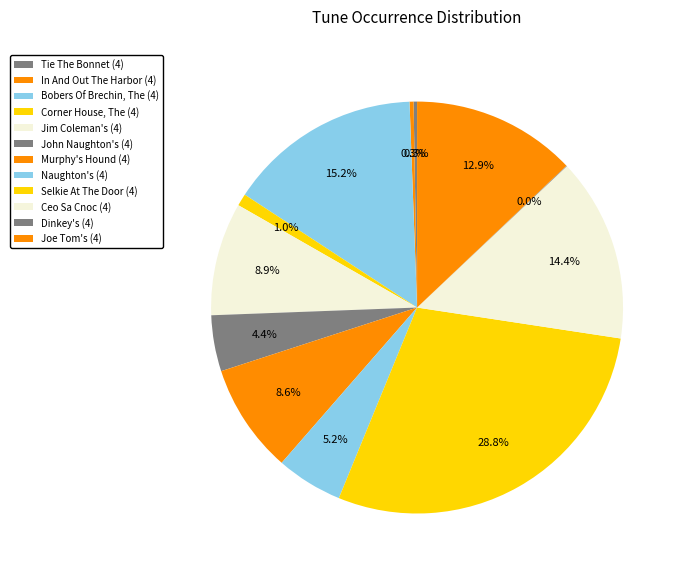

Rank the categories by value from lowest to highest.

Dinkey's (4), Tie The Bonnet (4), In And Out The Harbor (4), Corner House, The (4), John Naughton's (4), Naughton's (4), Murphy's Hound (4), Jim Coleman's (4), Joe Tom's (4), Ceo Sa Cnoc (4), Bobers Of Brechin, The (4), Selkie At The Door (4)